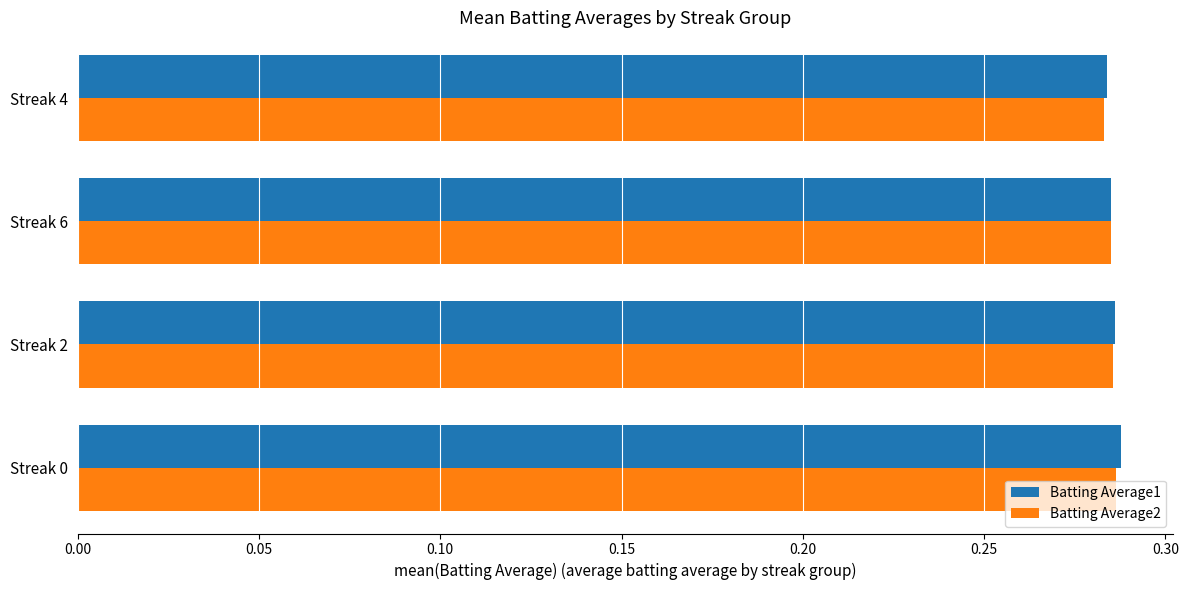

At how many categories does at least one series exceed 0?

4